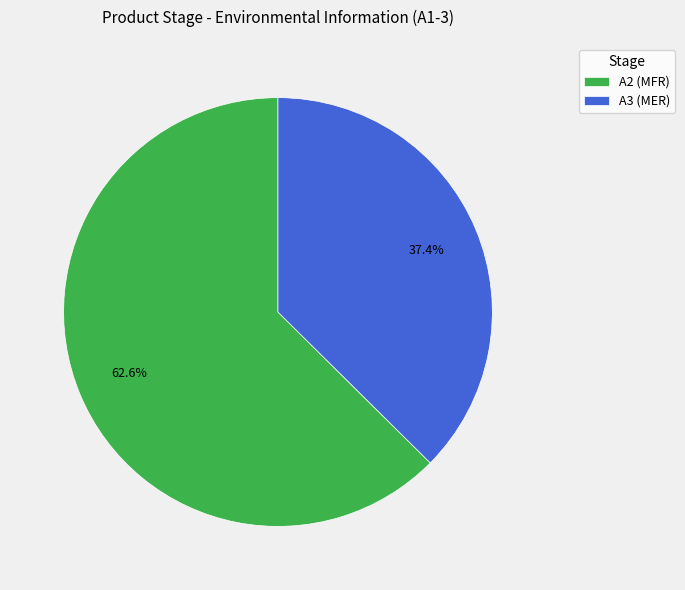

Is there any slice that represents more than half of the pie?

Yes